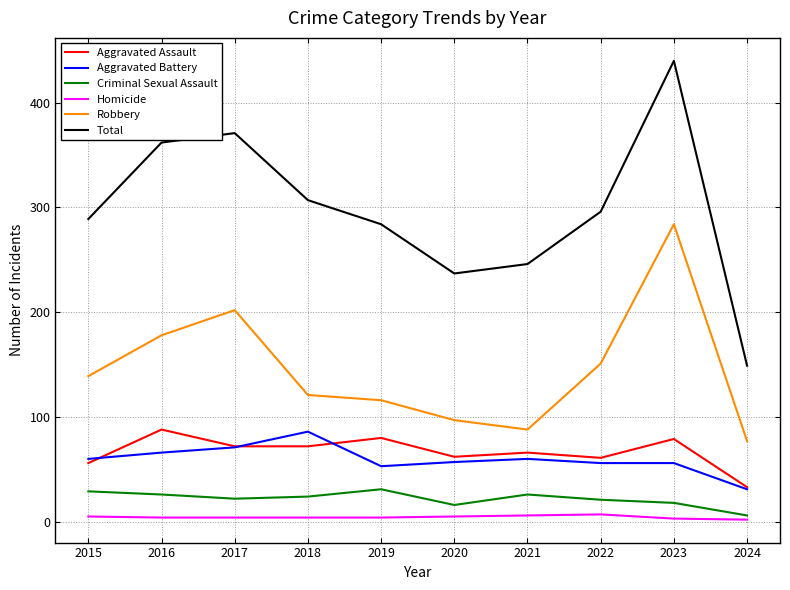

What is the minimum value for Robbery?

77